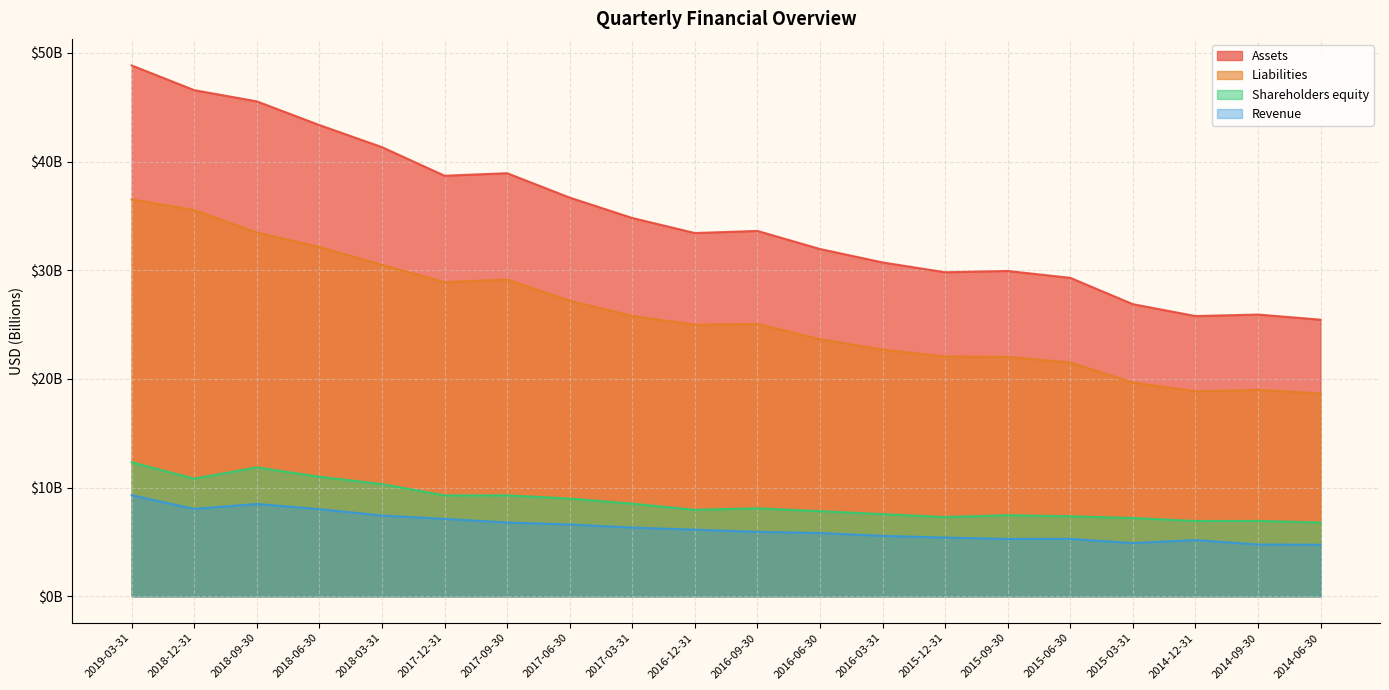

How many categories are shown in the chart?

20